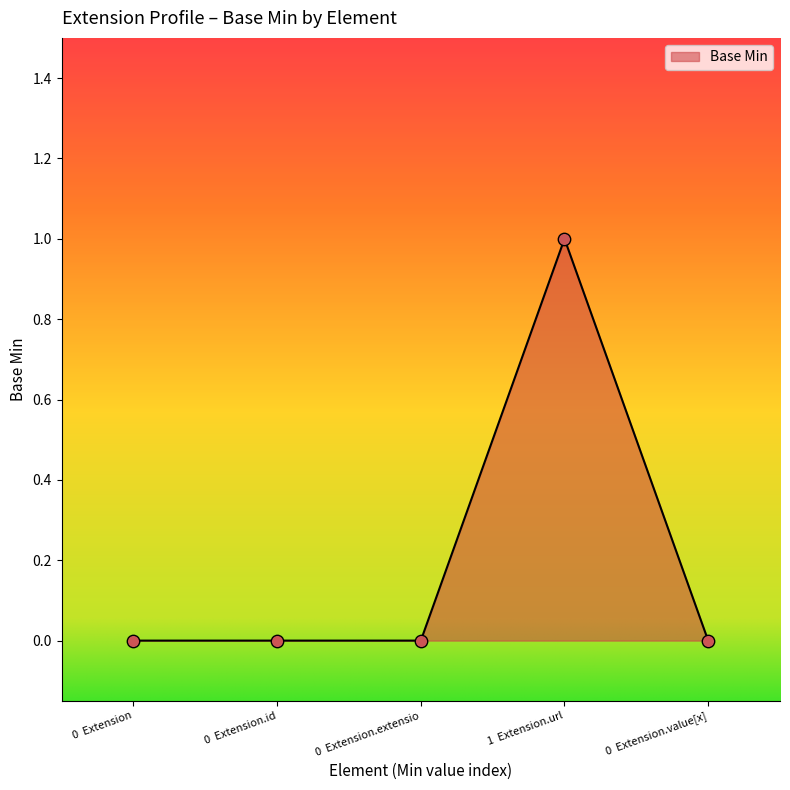

Between 1  Extension.url and 0  Extension.value[x], which is larger?

1  Extension.url